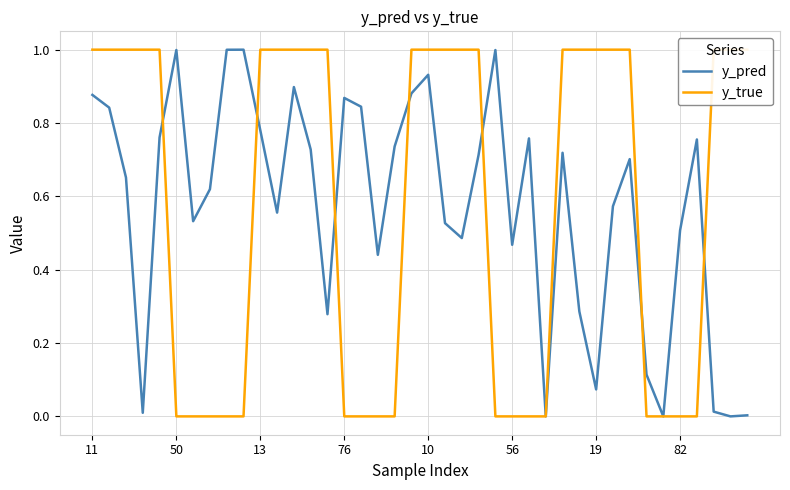

What is the highest value of the y_pred series?

1.0